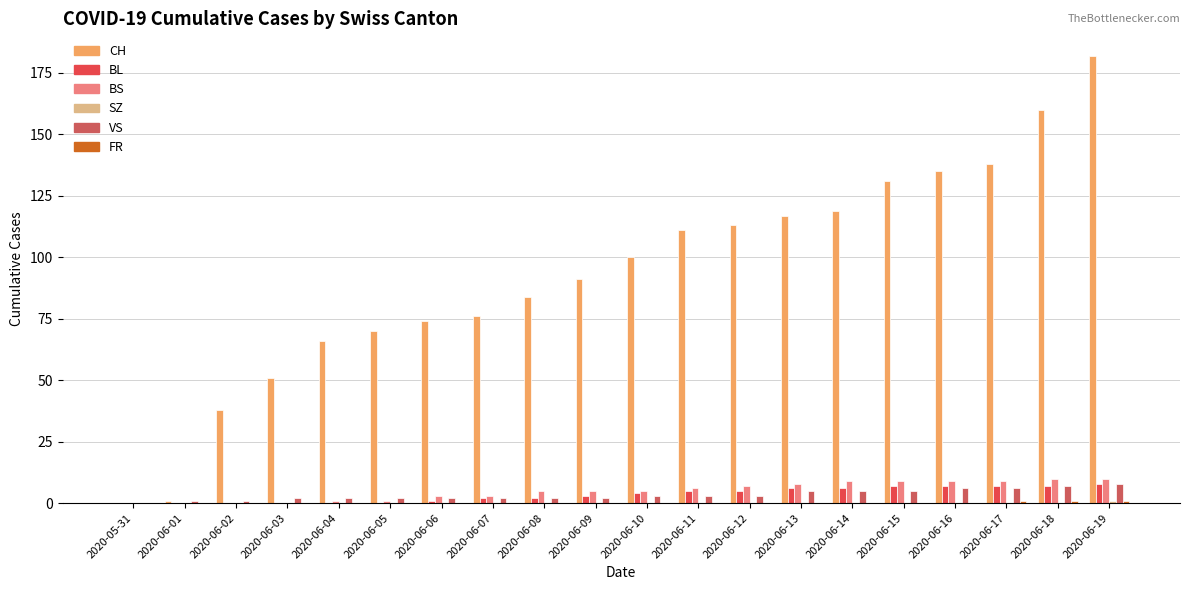

How many categories are shown in the chart?

20